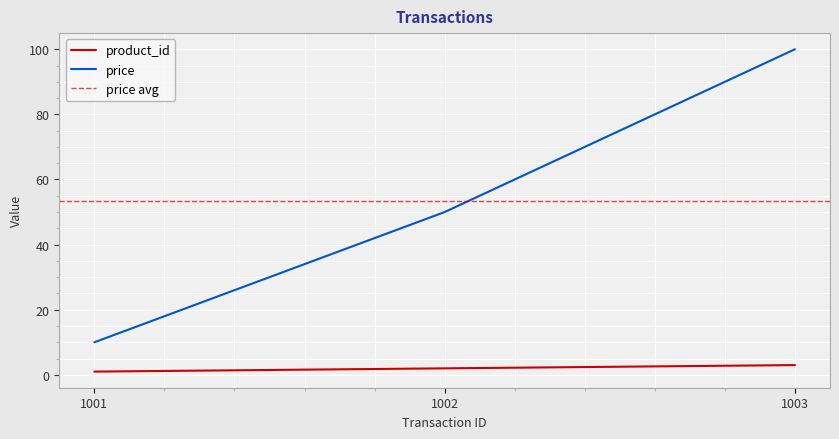

What is the minimum value for product_id?

1